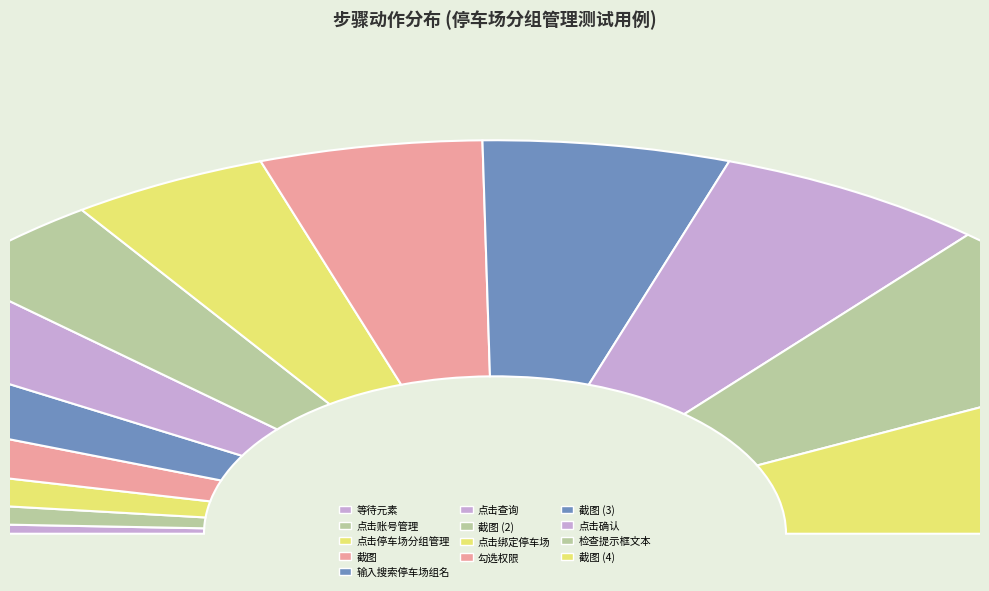

What is the total percentage of 截图 and 截图?

28.6%